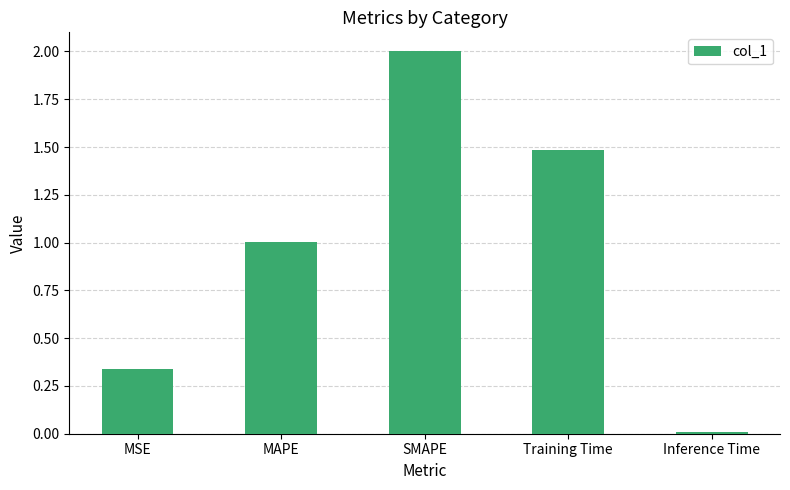

Approximately how many times larger is the value at Training Time compared to MAPE?

1.5